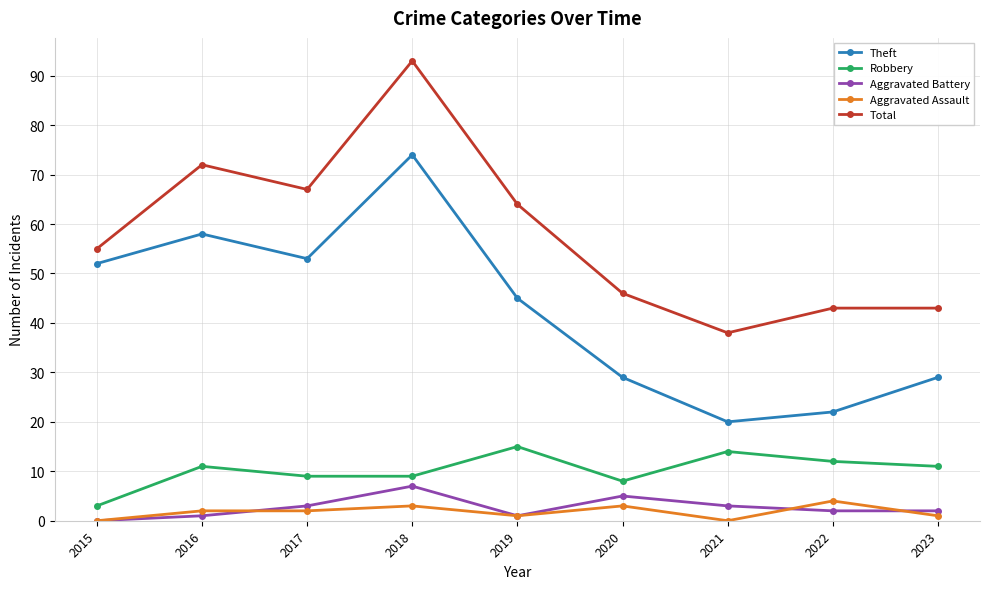

How many data points in Theft are less than 45?

4